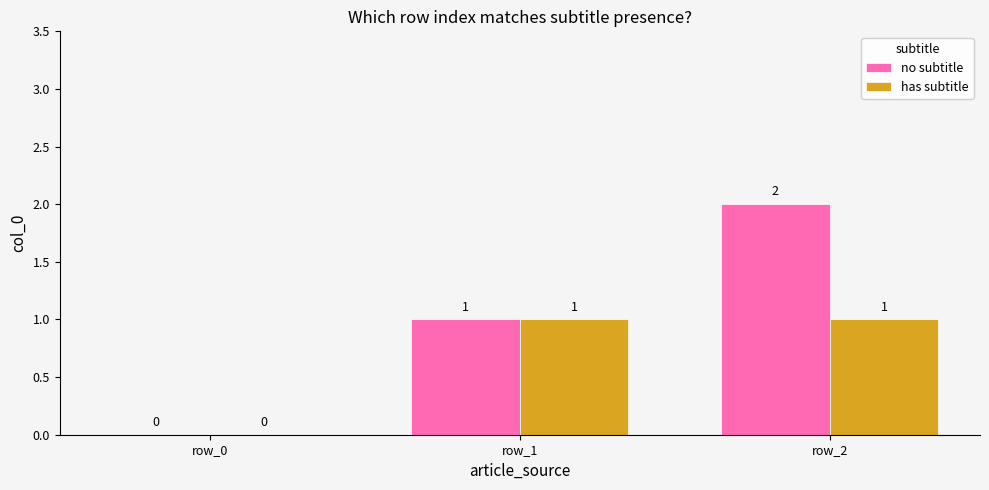

The has subtitle series shows 1 at row_1. True or false?

True